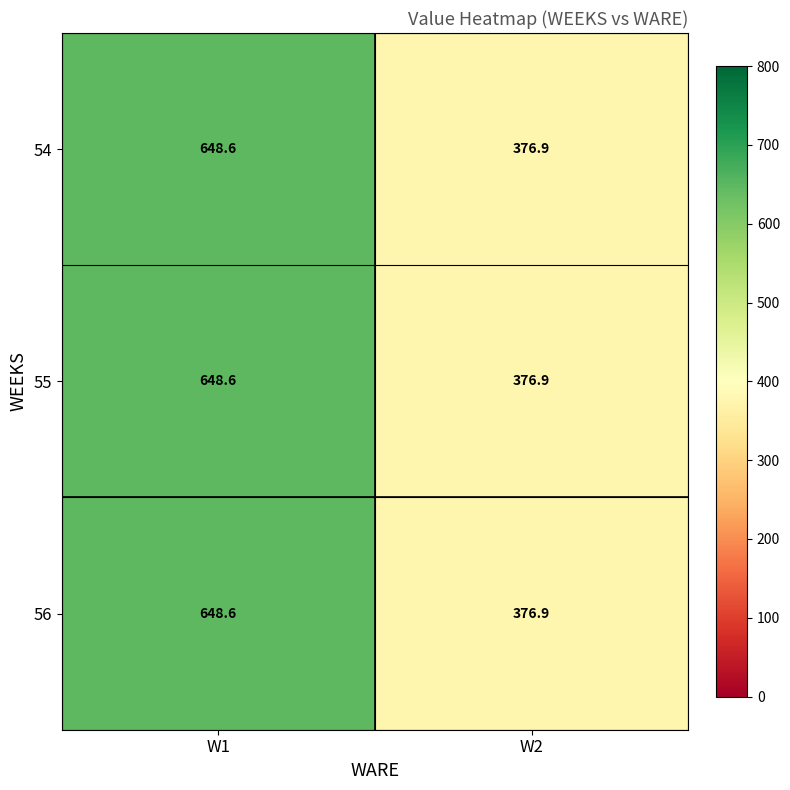

The 54 series shows 525.9 at W2. True or false?

False